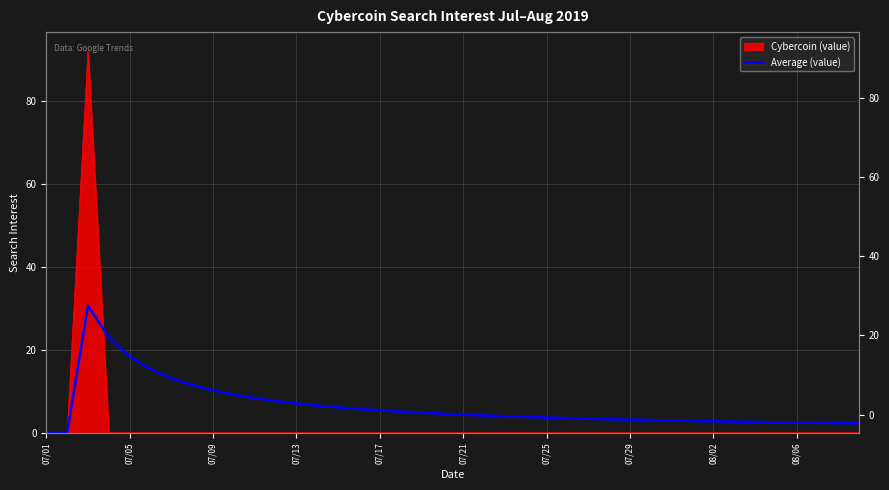

What is the difference between the values at 23 and 07/01?

3.8